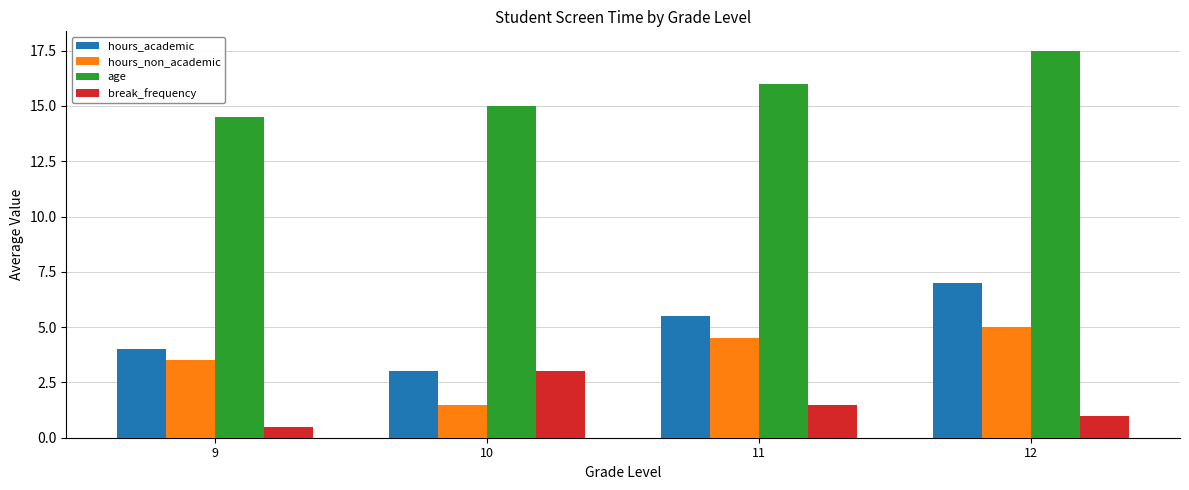

Rank the series at 12 from lowest to highest value.

break_frequency, hours_non_academic, hours_academic, age